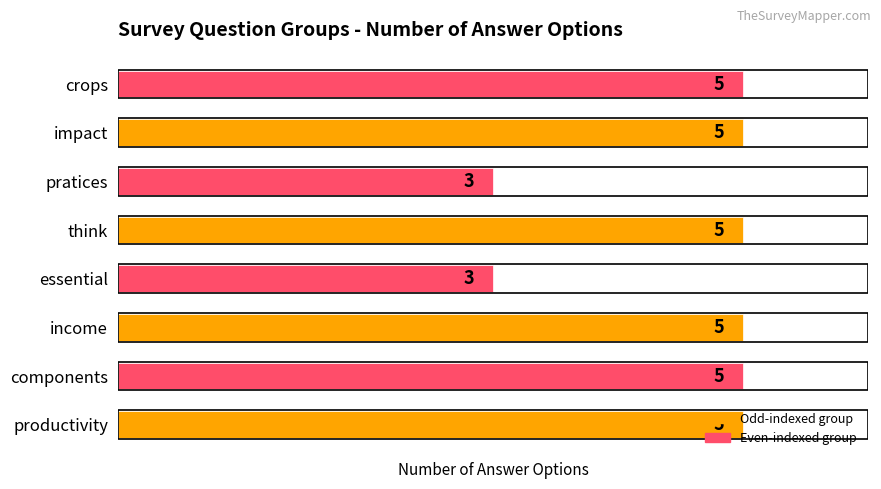

How many series are shown in this chart?

1